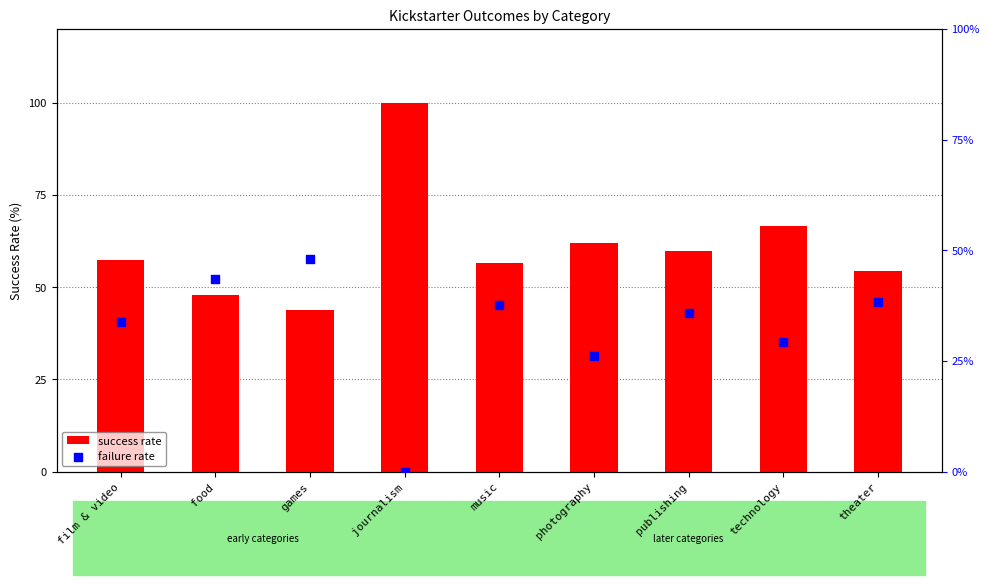

At how many categories does at least one series exceed 83?

1